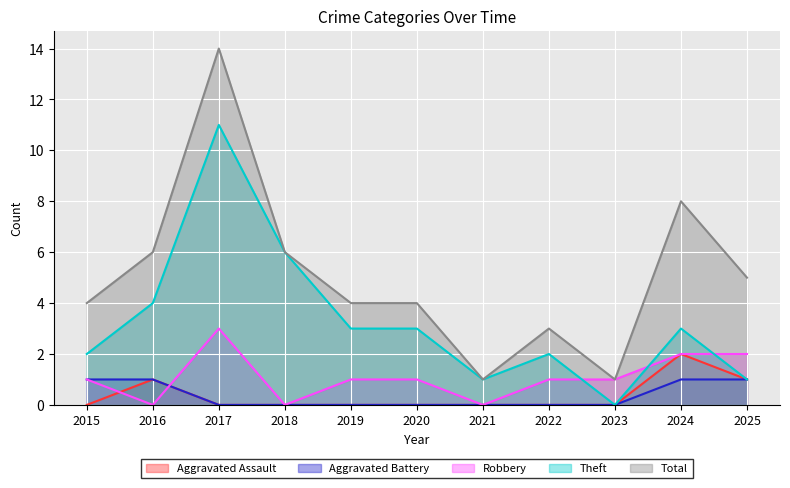

What is the greatest value displayed?

14